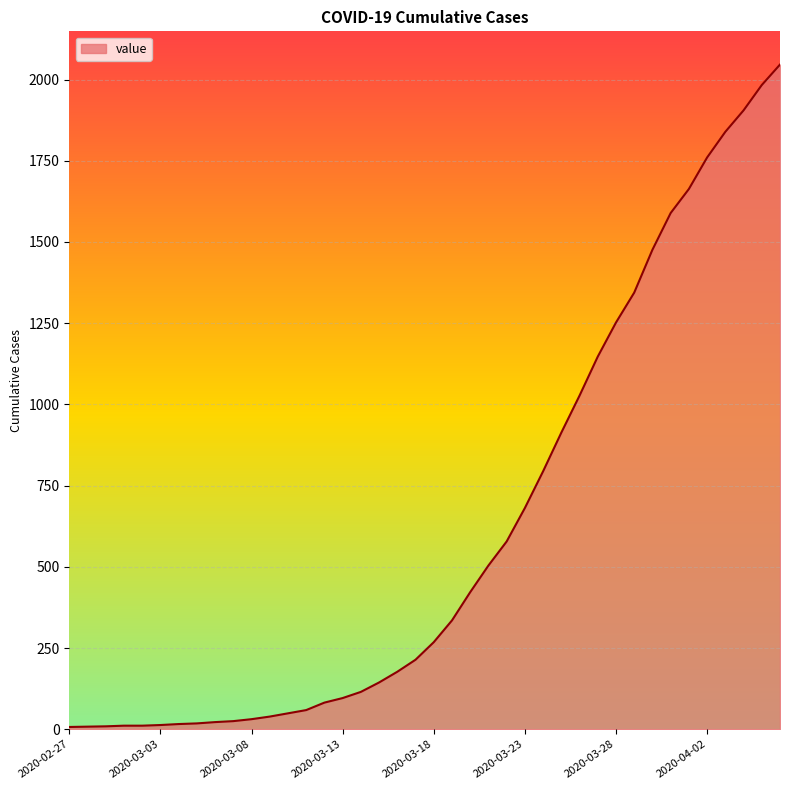

What is the difference between the maximum and minimum values?

2039